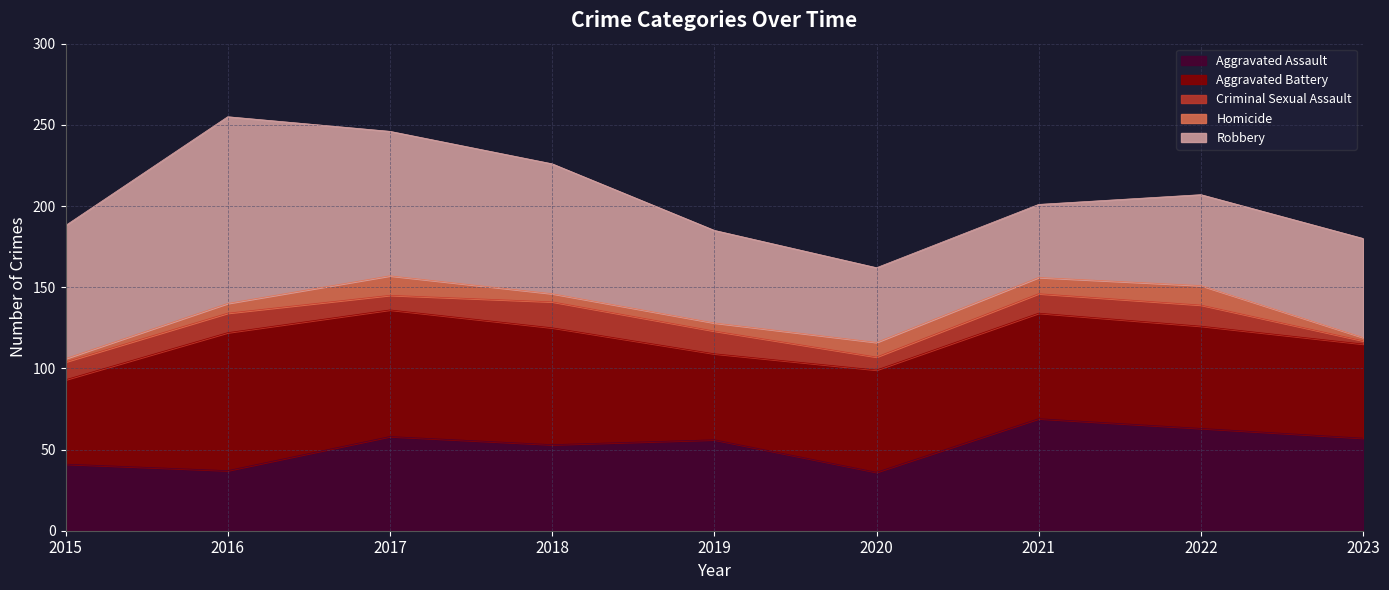

The Aggravated Battery series shows 19 at 2018. True or false?

False